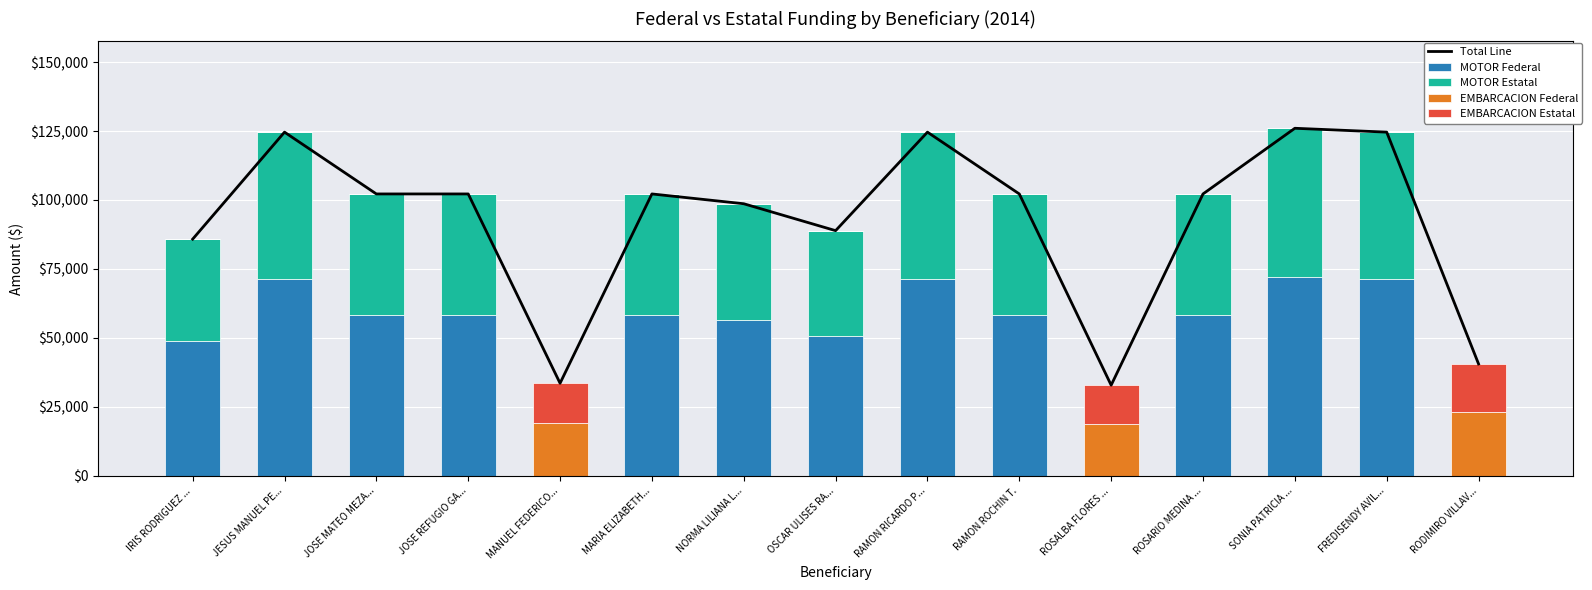

What is the difference between the highest and lowest values at IRIS RODRIGUEZ ...?

85823